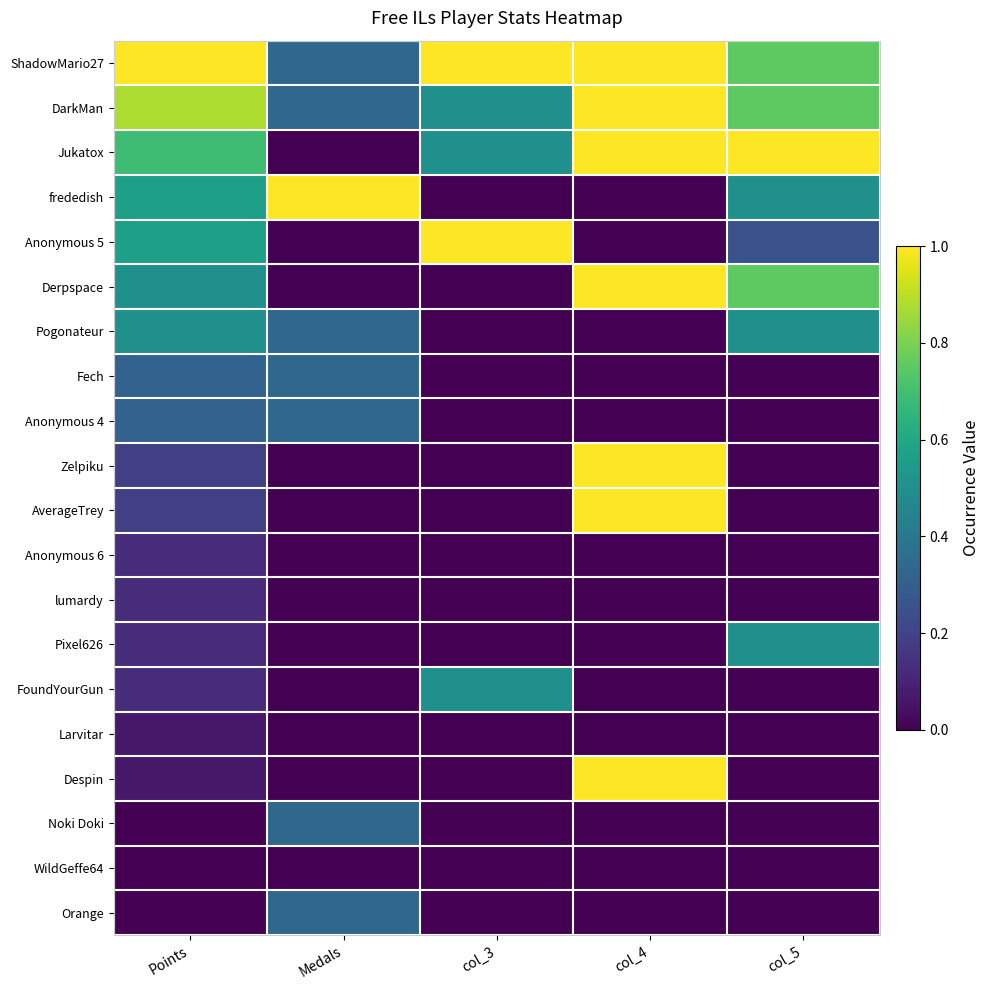

At Points, list the series in order from smallest to largest.

Noki Doki, WildGeffe64, Orange, Larvitar, Despin, Anonymous 6, lumardy, Pixel626, FoundYourGun, Zelpiku, AverageTrey, Fech, Anonymous 4, Derpspace, Pogonateur, frededish, Anonymous 5, Jukatox, DarkMan, ShadowMario27